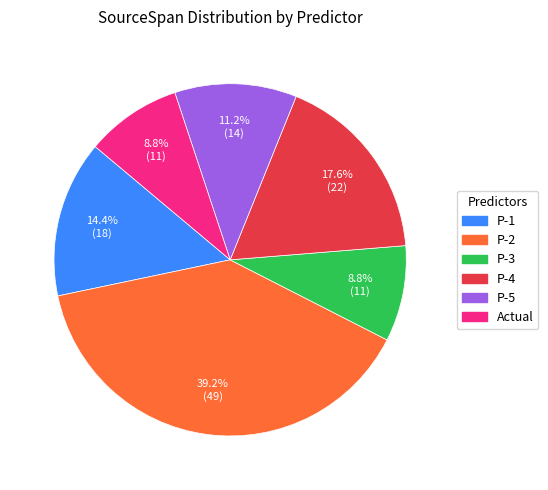

Is there a majority slice in this chart?

No